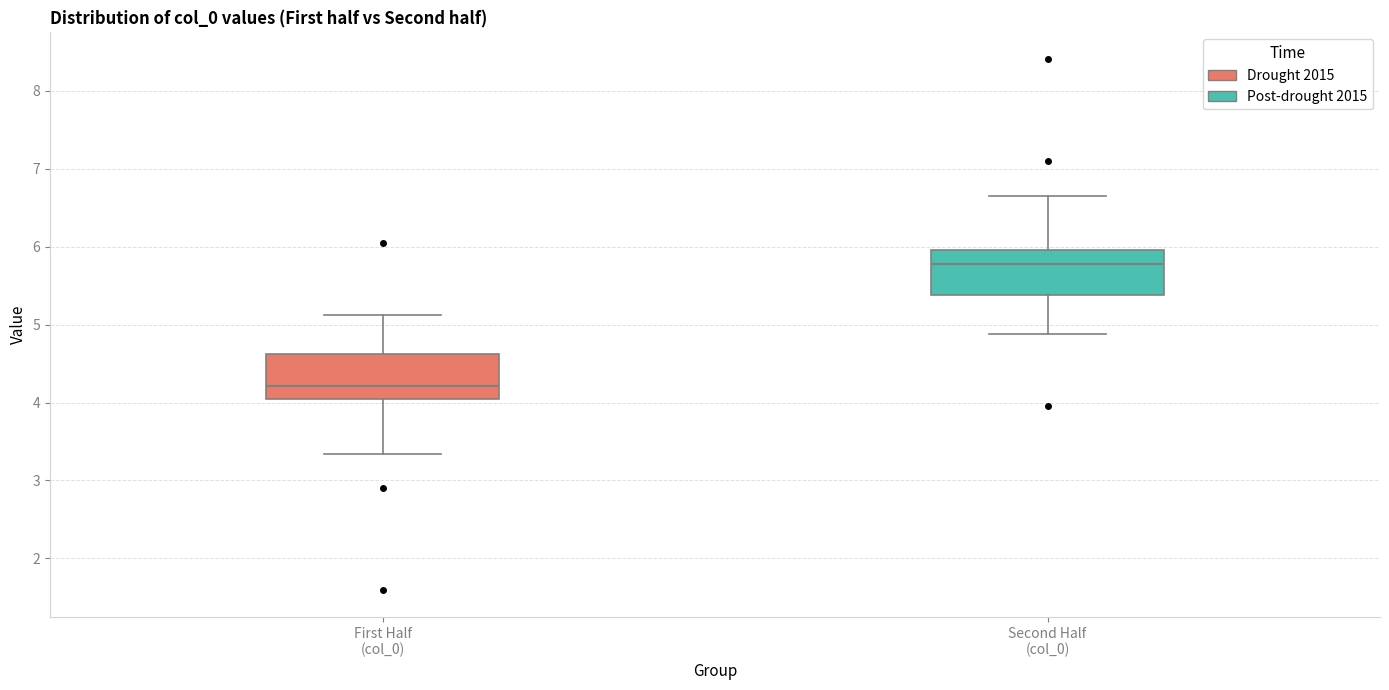

Where does the median line of the box for Second Half (col_0) sit on the y-axis? The values are not printed on the chart, so give them approximately, as read against the axis.

5.8